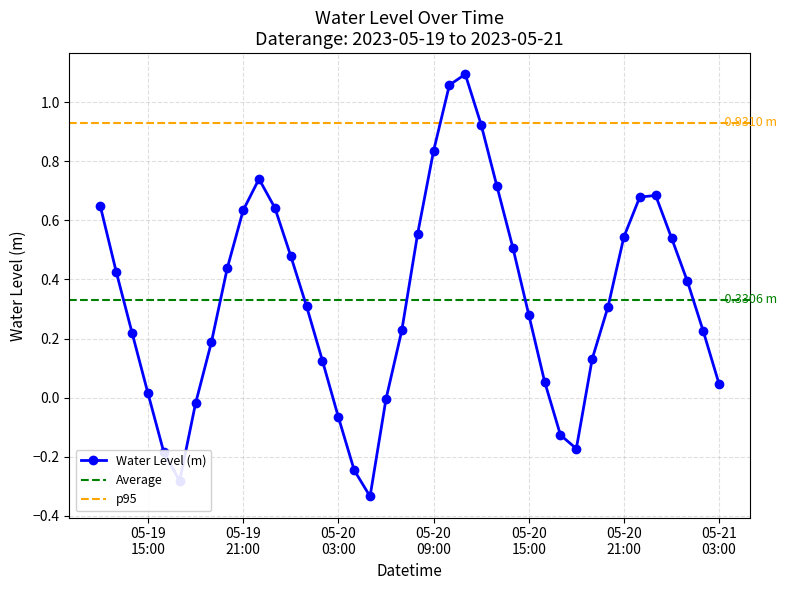

In Water Level (m), how many points are higher than both neighbors (excluding endpoints)?

3